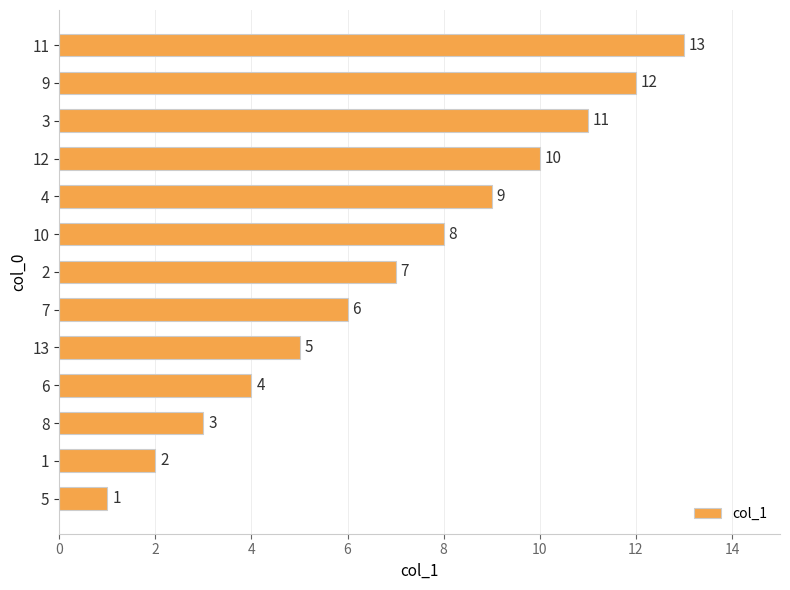

List the labels in order of value, smallest first.

5, 1, 8, 6, 13, 7, 2, 10, 4, 12, 3, 9, 11